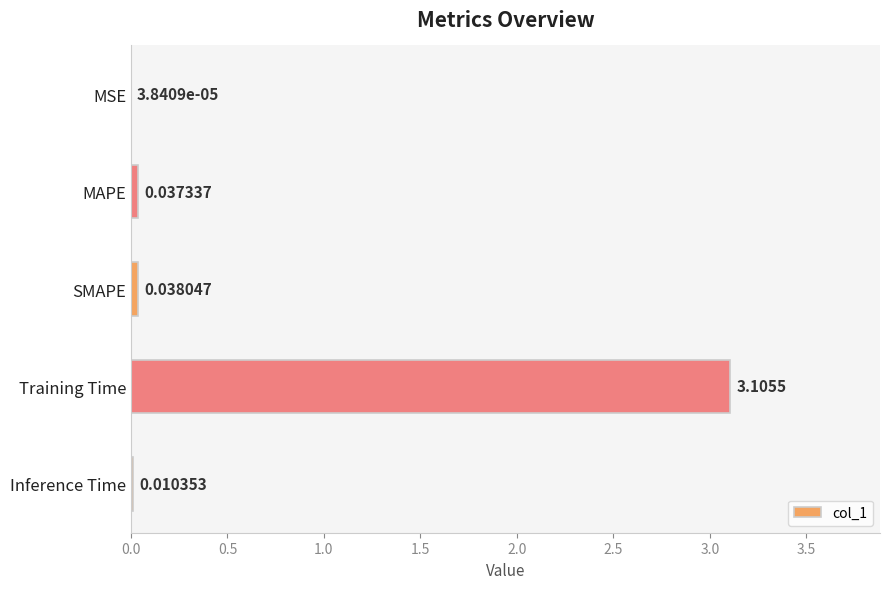

What is the sum of the values at Inference Time and Training Time?

3.1